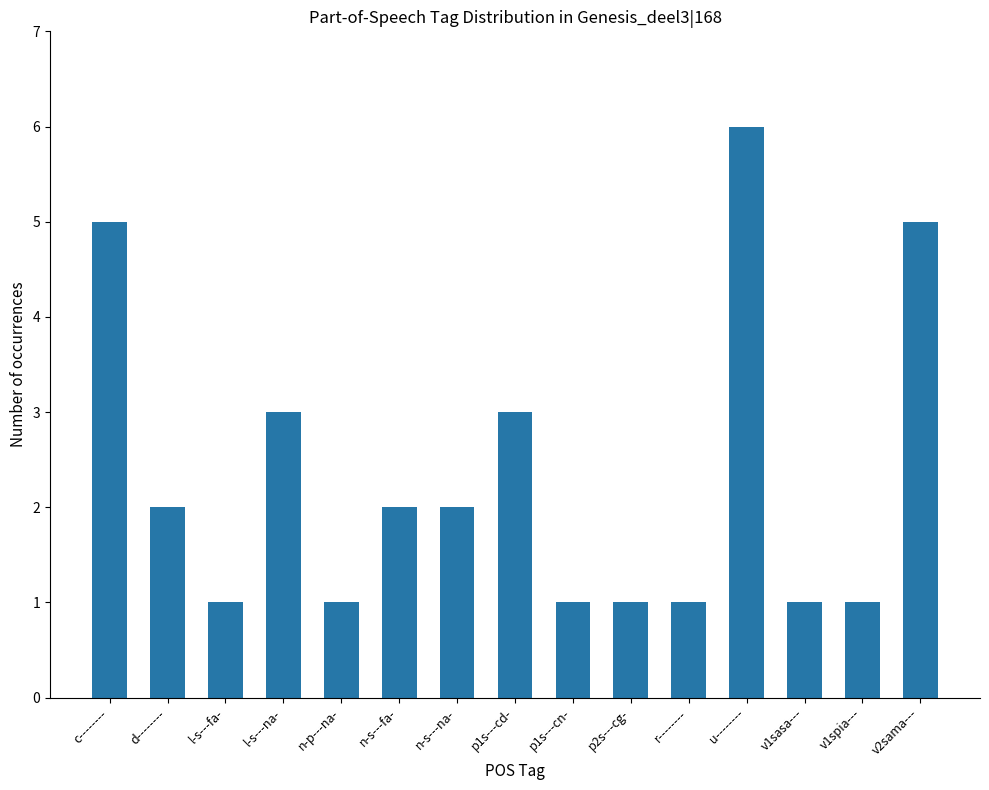

Which label corresponds to the largest value in the chart?

u--------